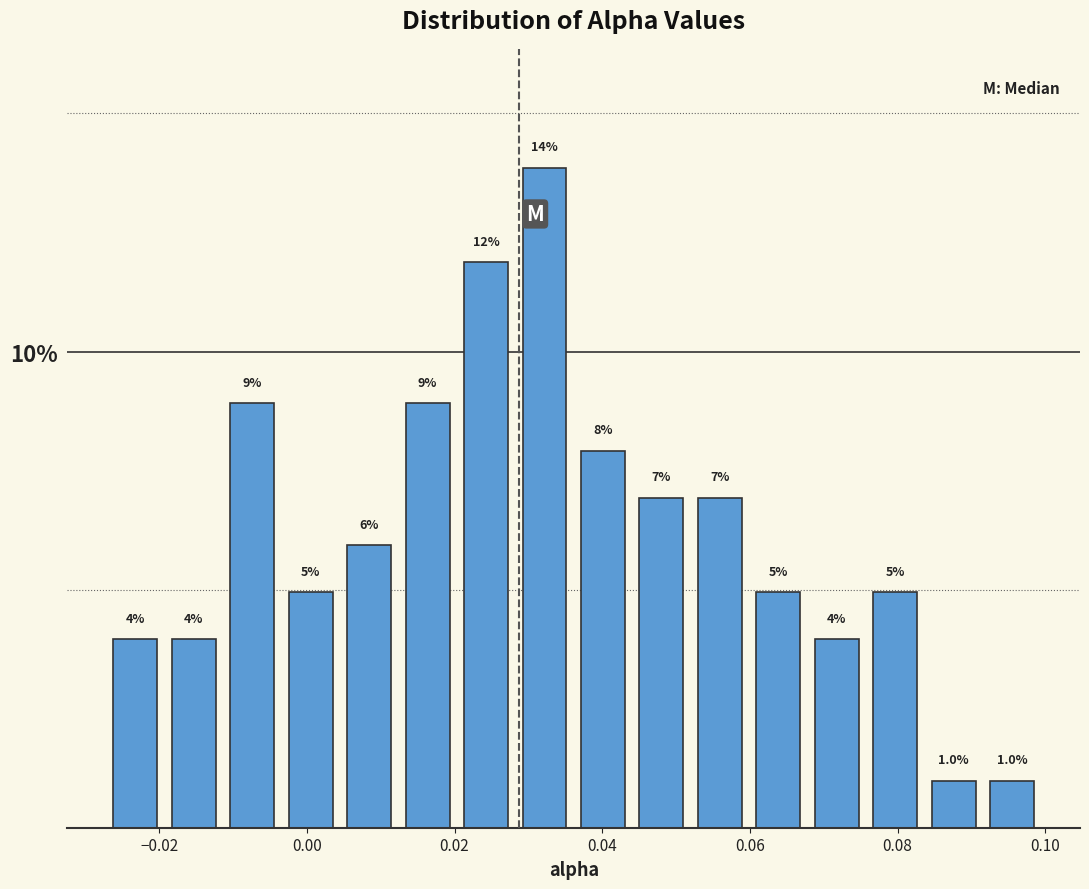

Around what value on the x-axis is the tallest bar? Give the approximate position of its centre, as read against the axis.

0.032